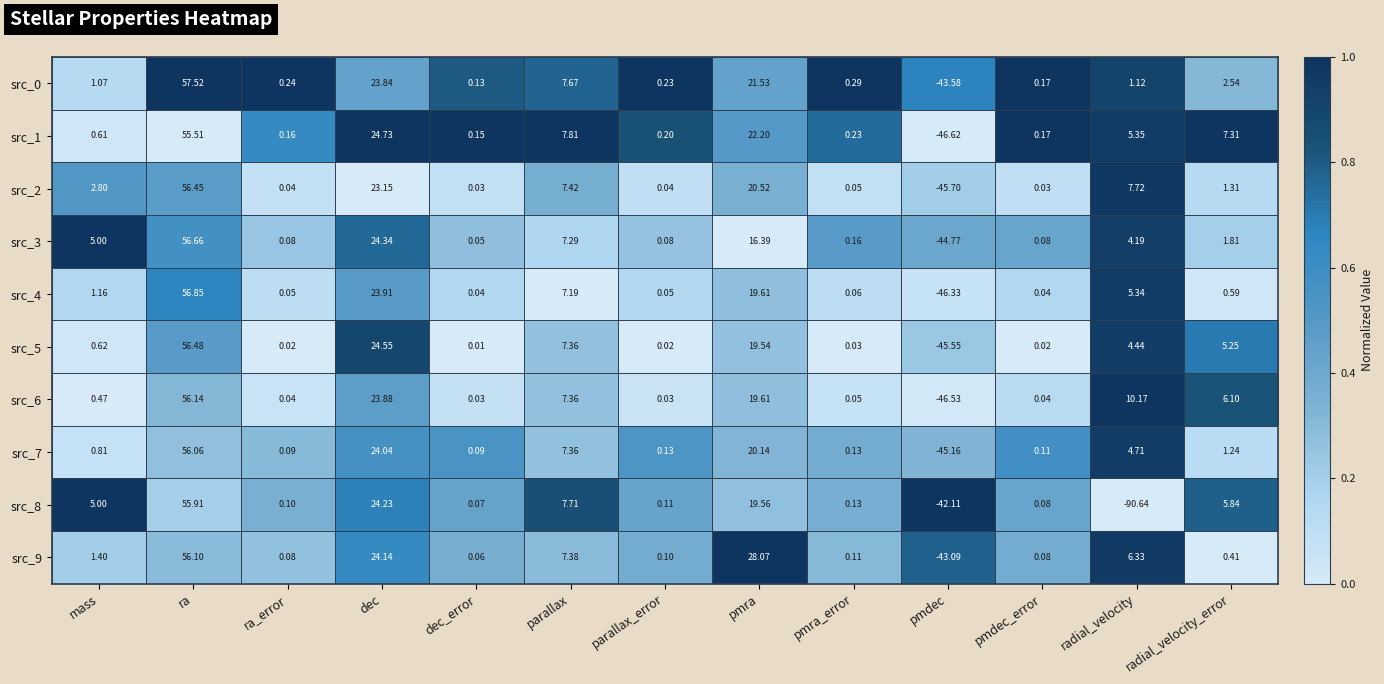

Between mass and pmra, which series saw the biggest shift?

src_9